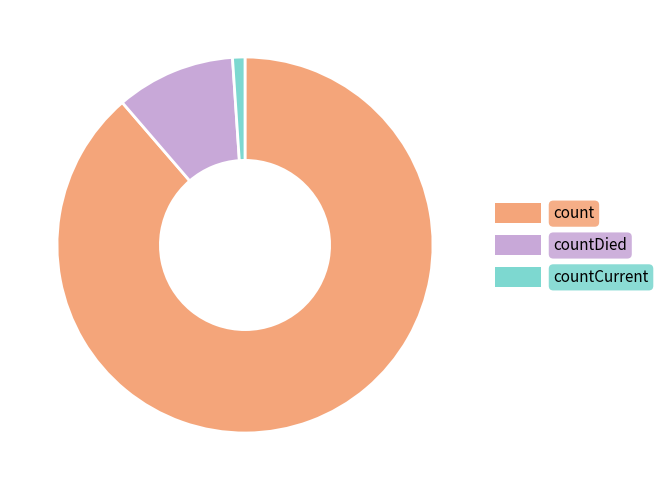

Is it true that count is 89% of the pie?

True